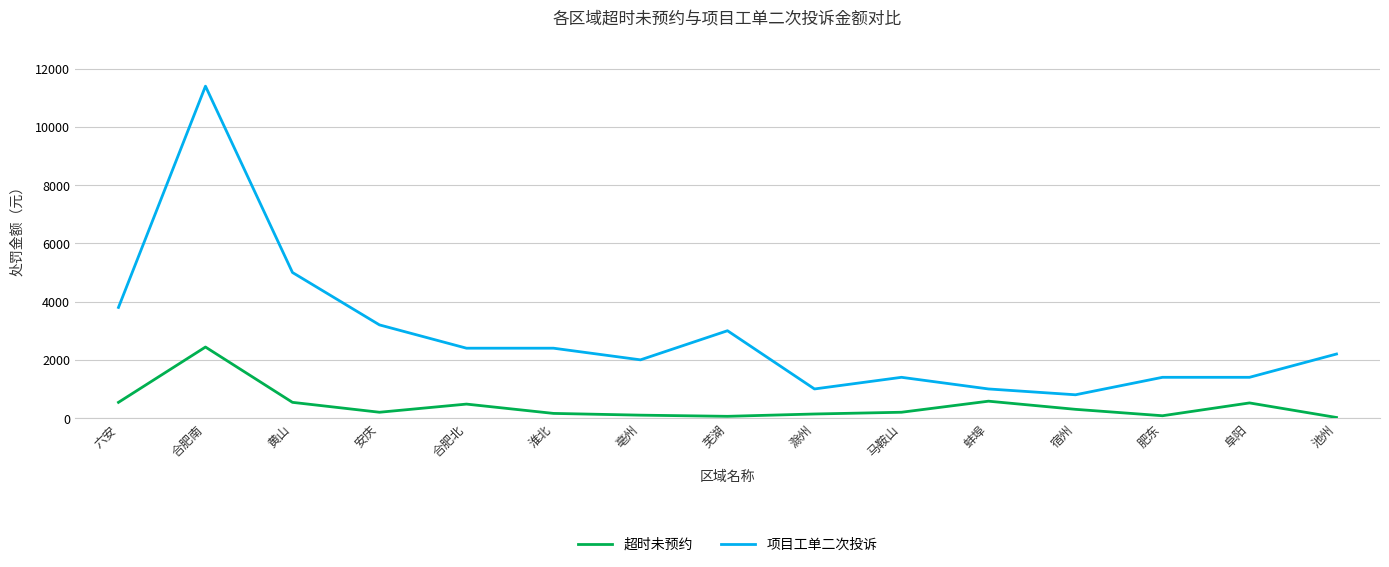

True or false: 项目工单二次投诉 has a value of 6795 at 黄山.

False